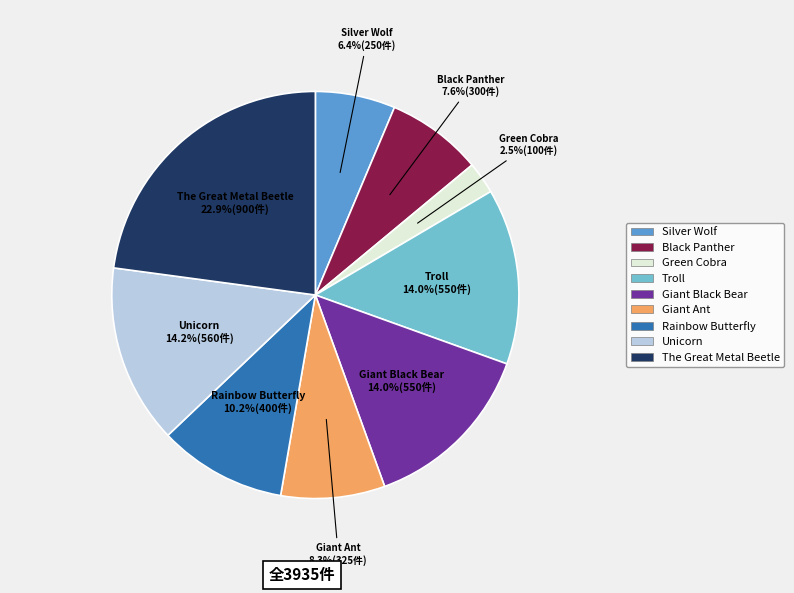

To the nearest percent, what is the combined percentage of Troll and Black Panther?

22%